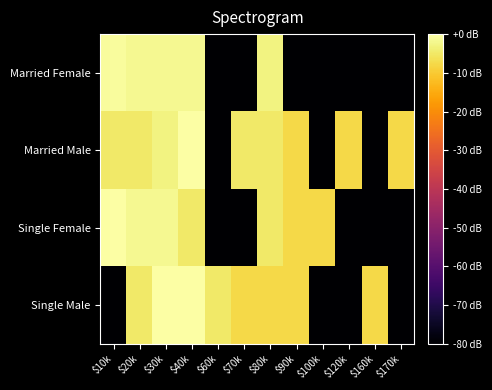

Reading left to right, list all the values displayed in this chart.

Married Female: $10k=-0.8	$20k=-1.8	$30k=-1.8	$40k=-1.8	$60k=-80.0	$70k=-80.0	$80k=-3.0	$90k=-80.0	$100k=-80.0	$120k=-80.0	$160k=-80.0	$170k=-80.0
Married Male: $10k=-4.8	$20k=-4.8	$30k=-3.0	$40k=0.0	$60k=-80.0	$70k=-4.8	$80k=-4.8	$90k=-7.8	$100k=-80.0	$120k=-7.8	$160k=-80.0	$170k=-7.8
Single Female: $10k=0.0	$20k=-1.8	$30k=-1.8	$40k=-4.8	$60k=-80.0	$70k=-80.0	$80k=-4.8	$90k=-7.8	$100k=-7.8	$120k=-80.0	$160k=-80.0	$170k=-80.0
Single Male: $10k=-80.0	$20k=-4.8	$30k=0.0	$40k=0.0	$60k=-4.8	$70k=-7.8	$80k=-7.8	$90k=-7.8	$100k=-80.0	$120k=-80.0	$160k=-7.8	$170k=-80.0